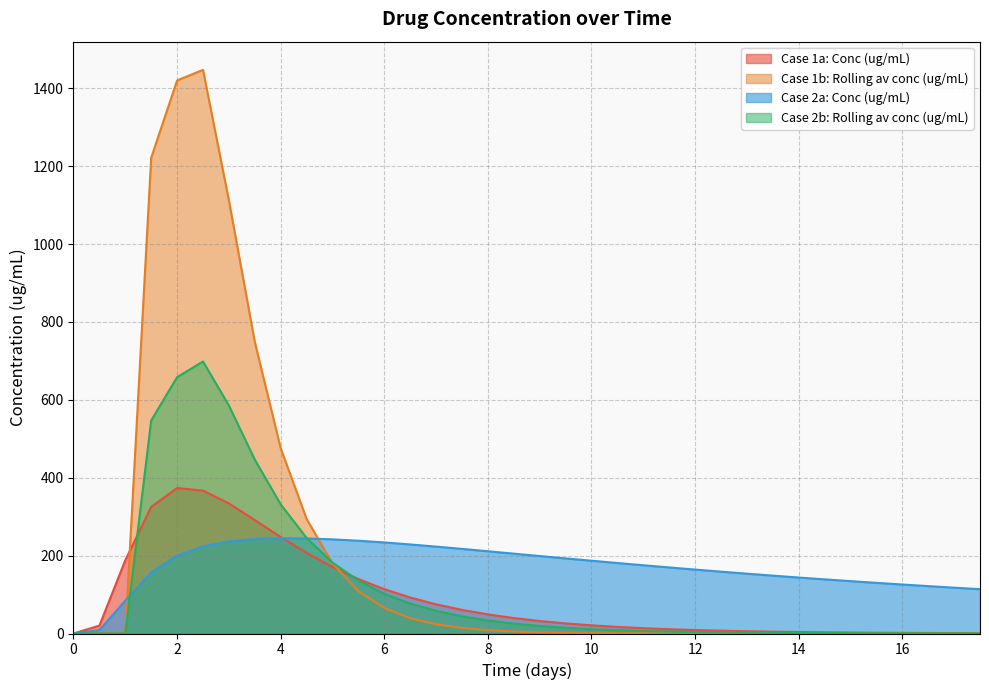

What is the spread (max minus min) of values at 6?

168.2